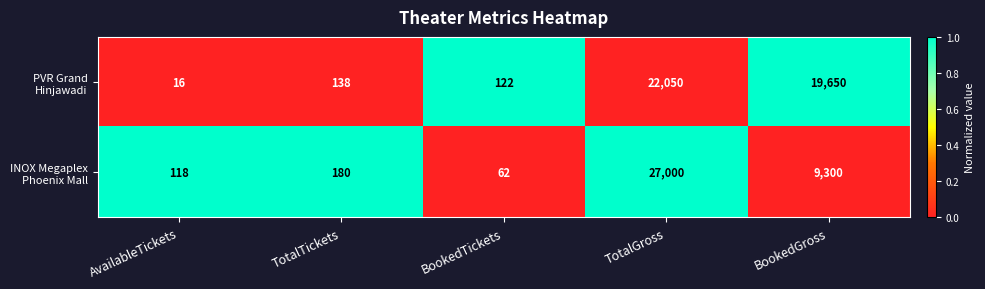

What is the difference between the highest and lowest values at AvailableTickets?

102